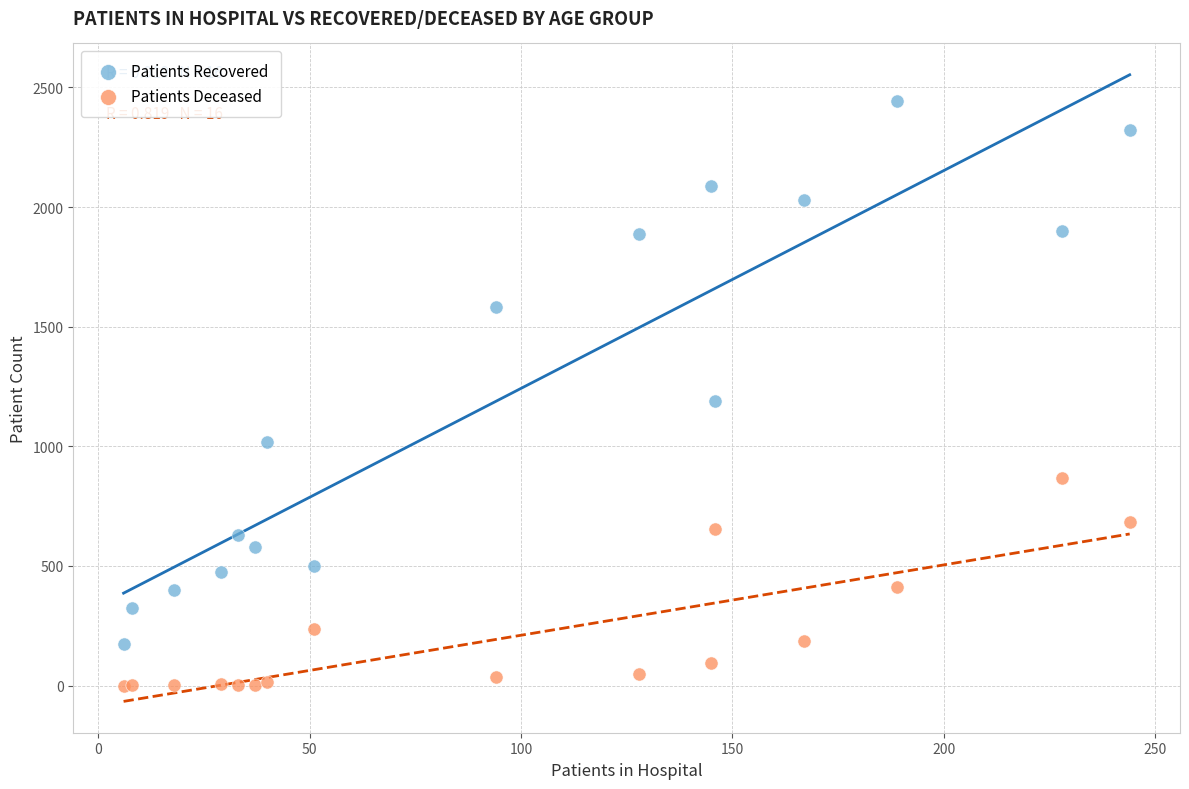

What are all the series names shown in the legend?

Patients Recovered, Patients Deceased